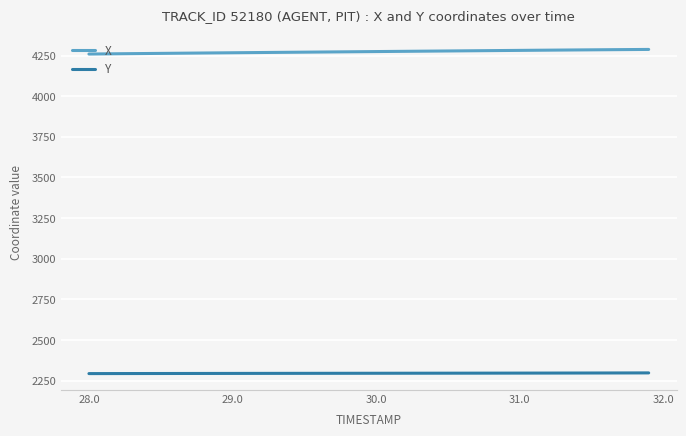

Which series has the largest total across all categories?

X